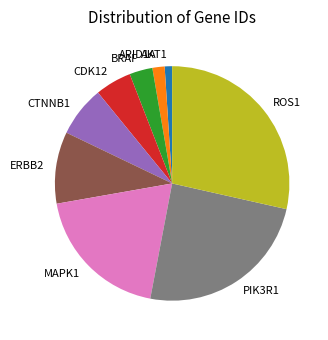

True or false: BRAF accounts for 18% of the total.

False